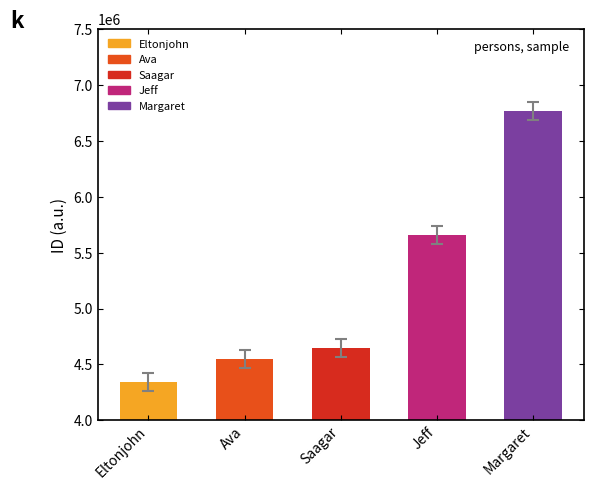

Are the bars horizontal?

No